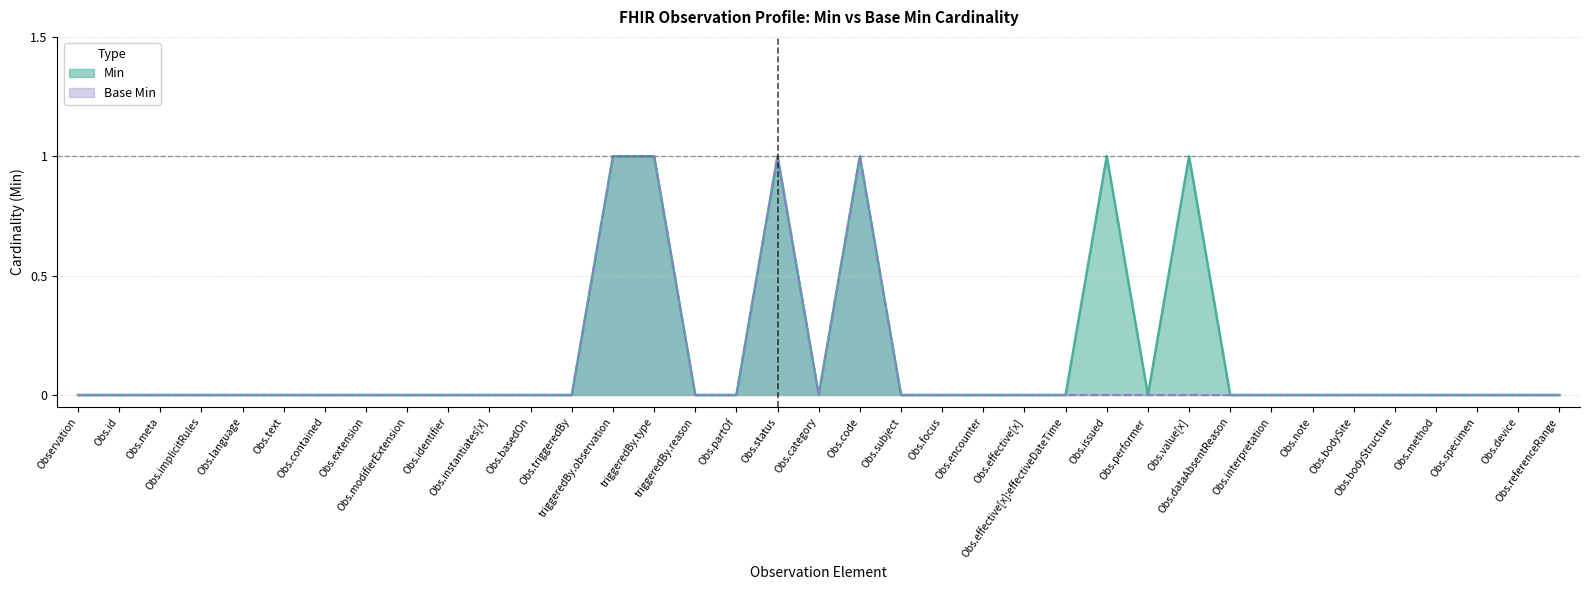

True or false: Base Min has a value of 0 at Obs.performer.

True